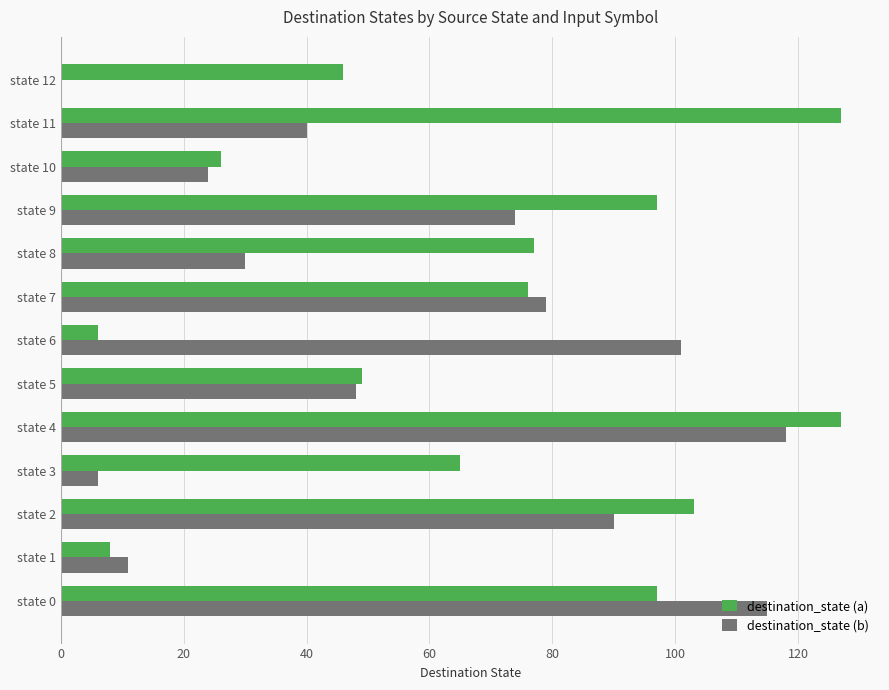

Where is destination_state (b) nearest to the value 59?

state 5